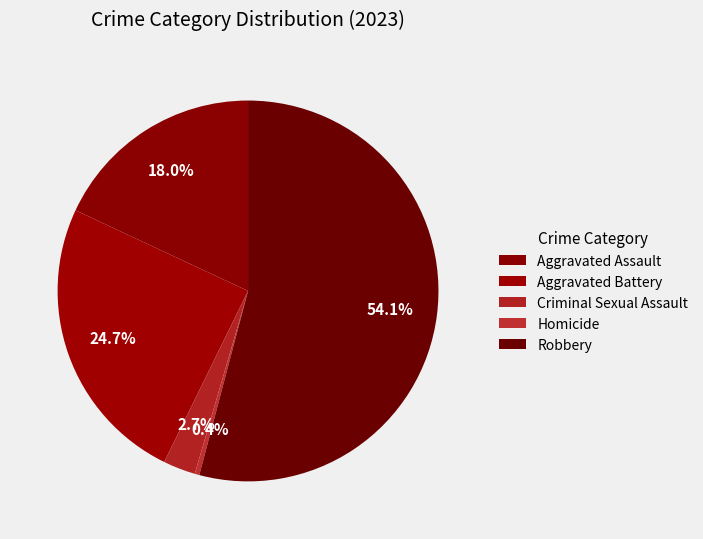

How many segments does this pie chart have?

5